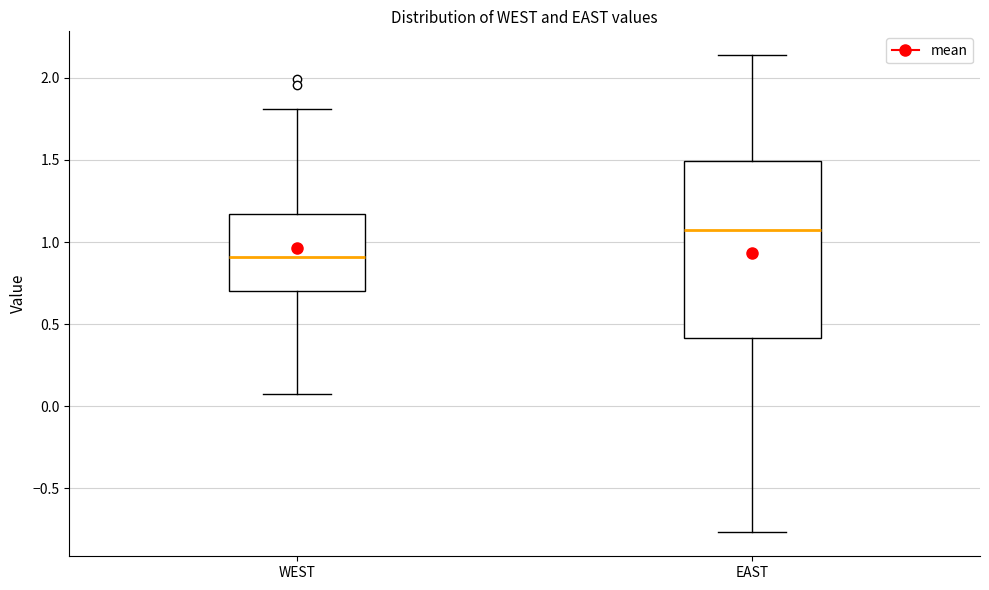

Comparing the boxes themselves (not the whiskers), which one is the tallest?

EAST